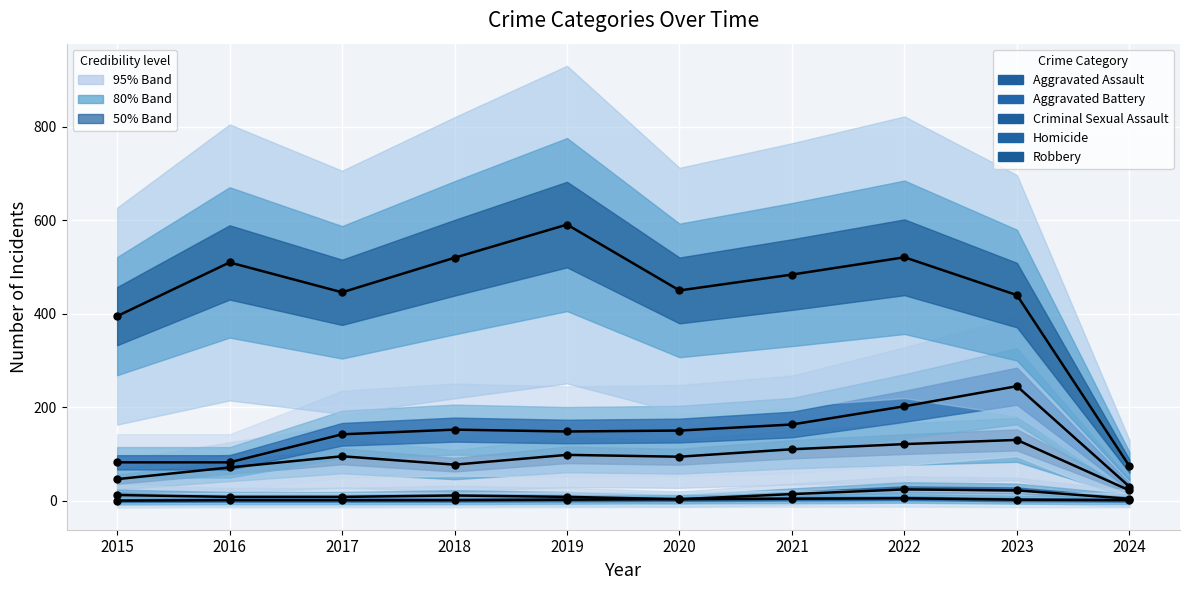

What is the total value across all series at 2021?

775